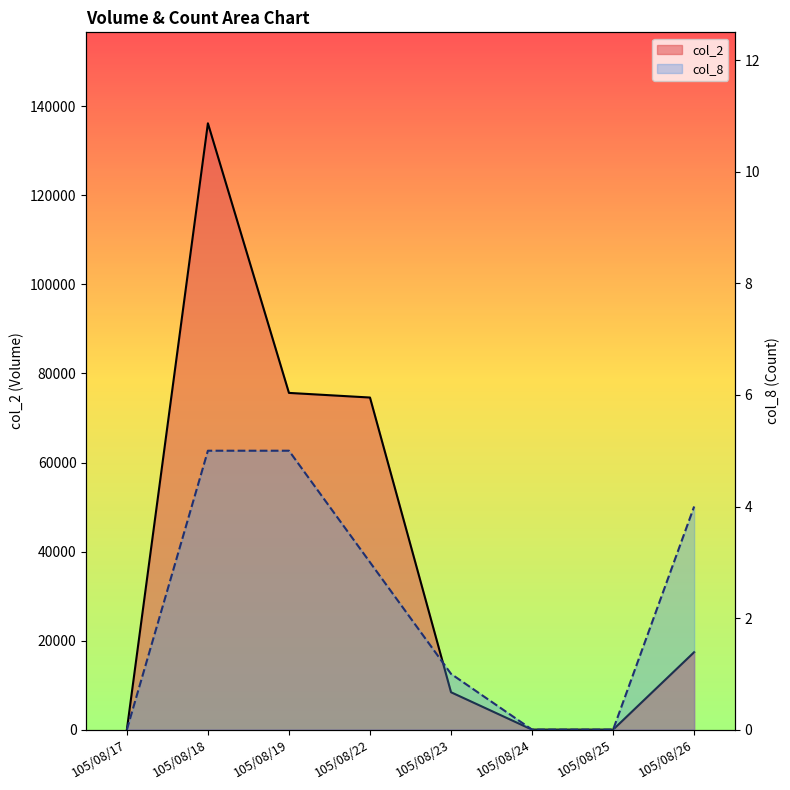

True or false: col_8 and col_2 cross at least once.

False